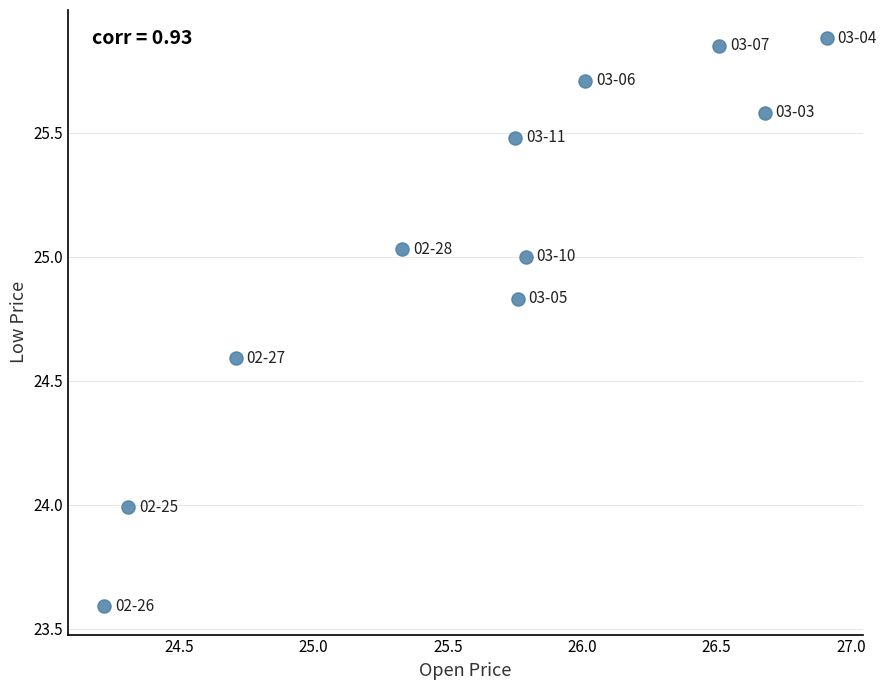

What is the range of Y values (max minus min)?

2.3